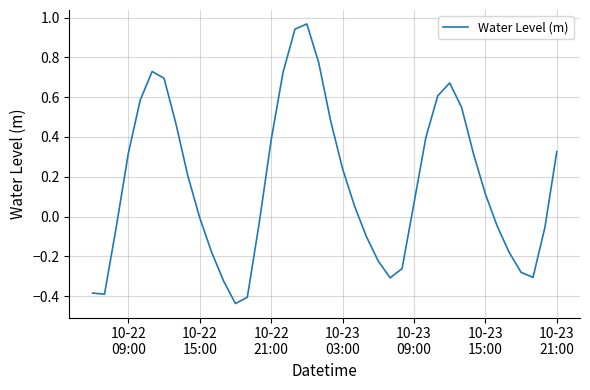

What is the maximum value shown in the chart?

1.0